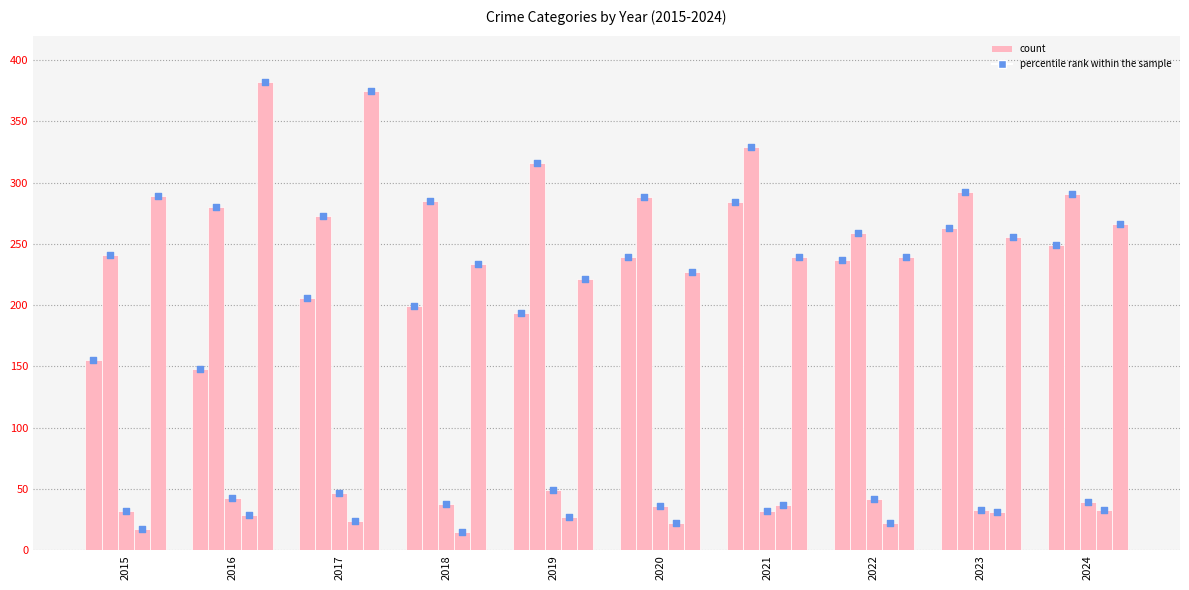

Which series reaches the maximum Y coordinate?

Robbery